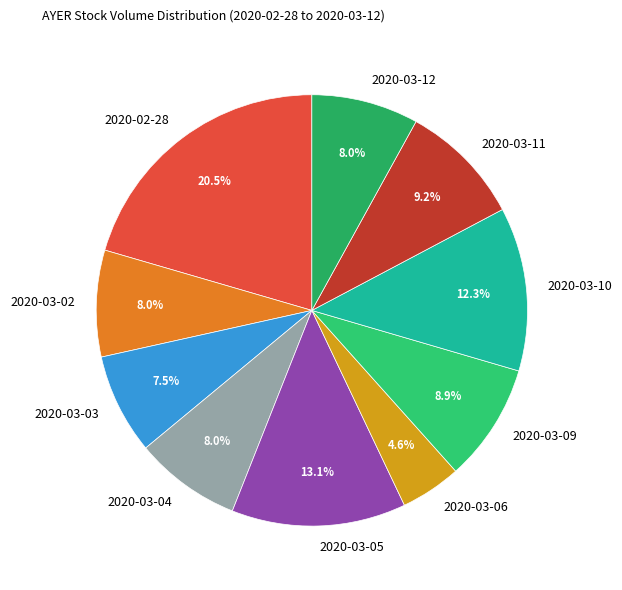

Does 2020-03-05 account for over 50% of the chart?

No